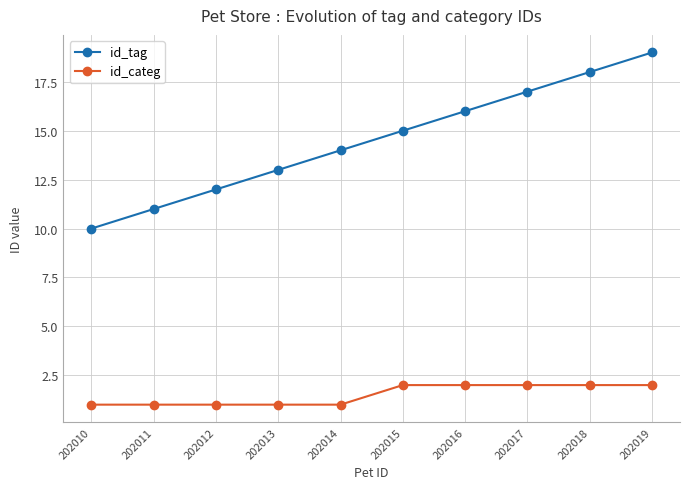

Reading left to right, extract all data points from this chart.

id_tag: 202010=10	202011=11	202012=12	202013=13	202014=14	202015=15	202016=16	202017=17	202018=18	202019=19
id_categ: 202010=1	202011=1	202012=1	202013=1	202014=1	202015=2	202016=2	202017=2	202018=2	202019=2